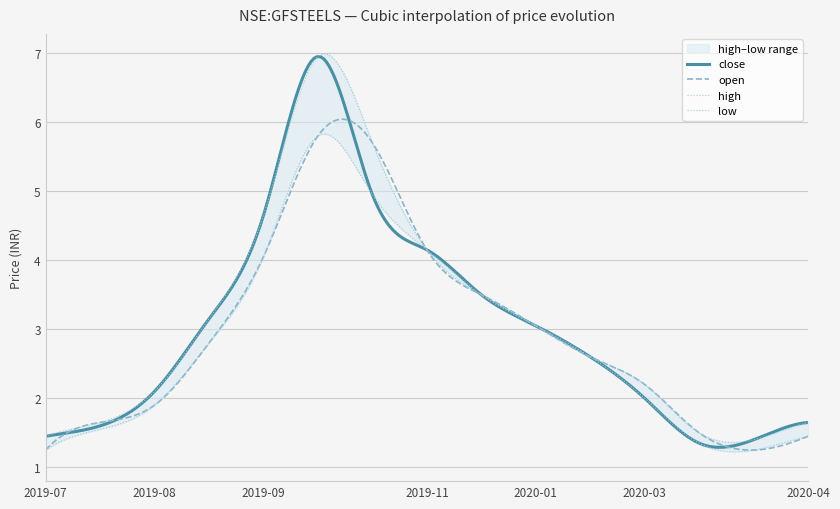

What is the highest value of the close series?

7.0